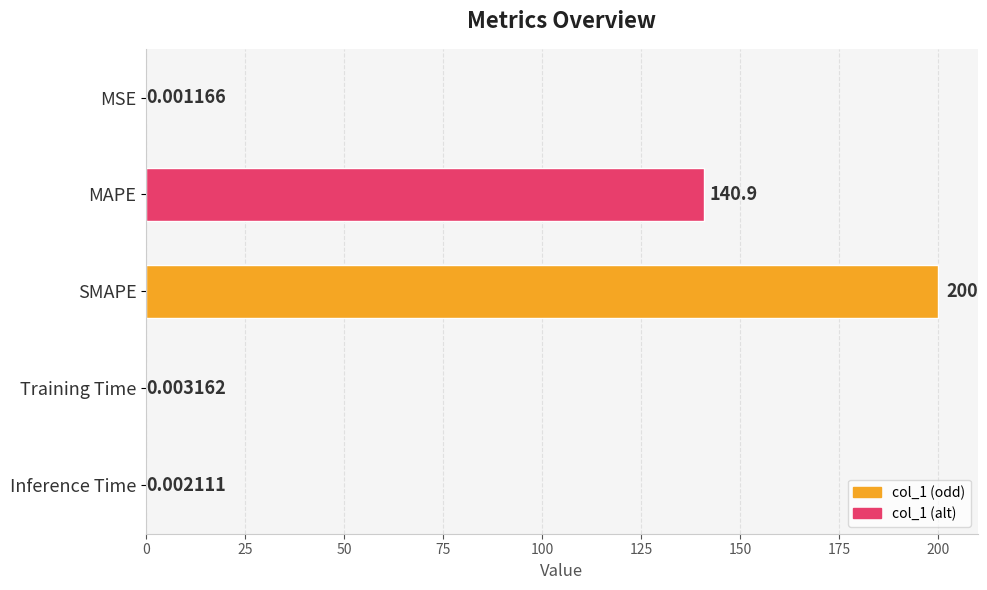

What is the change in value from MSE to MAPE?

+140.9